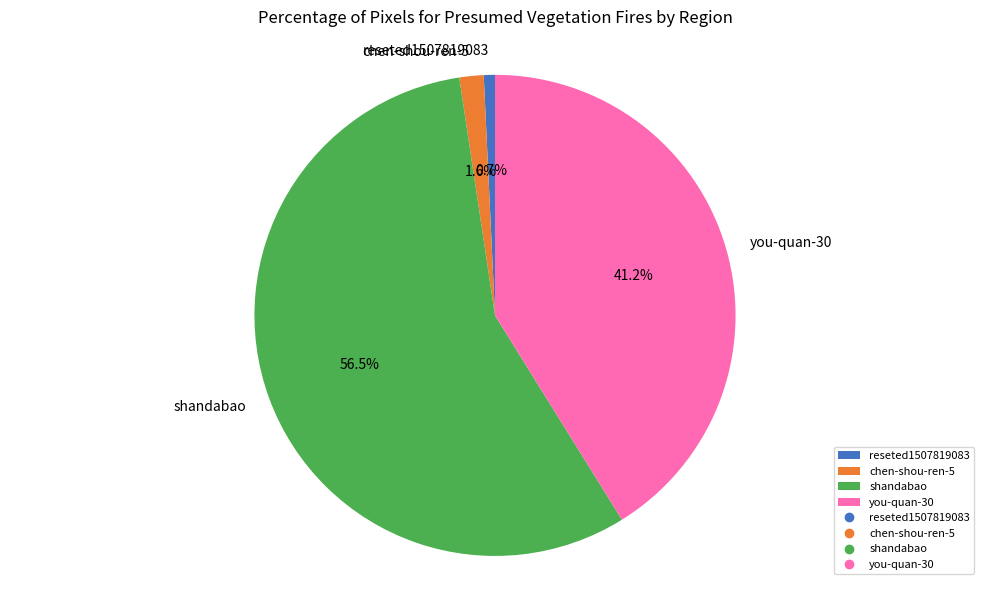

Which category has the smallest portion of the pie?

reseted1507819083